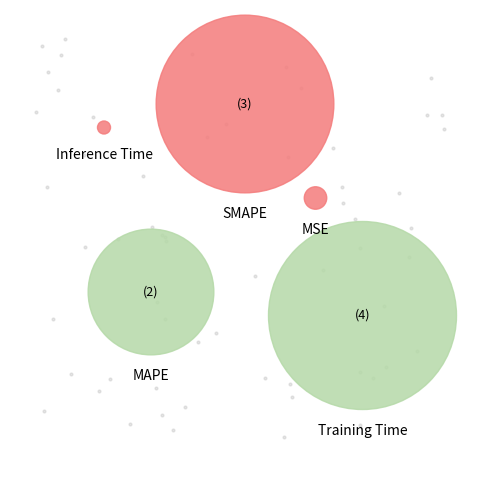

To the nearest percent, what is the combined percentage of SMAPE and Training Time?

80%